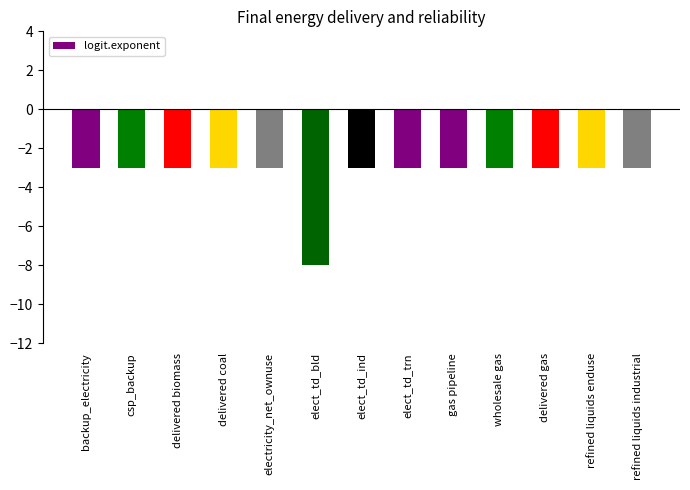

What is the value of the 4th bar from the left?

-3